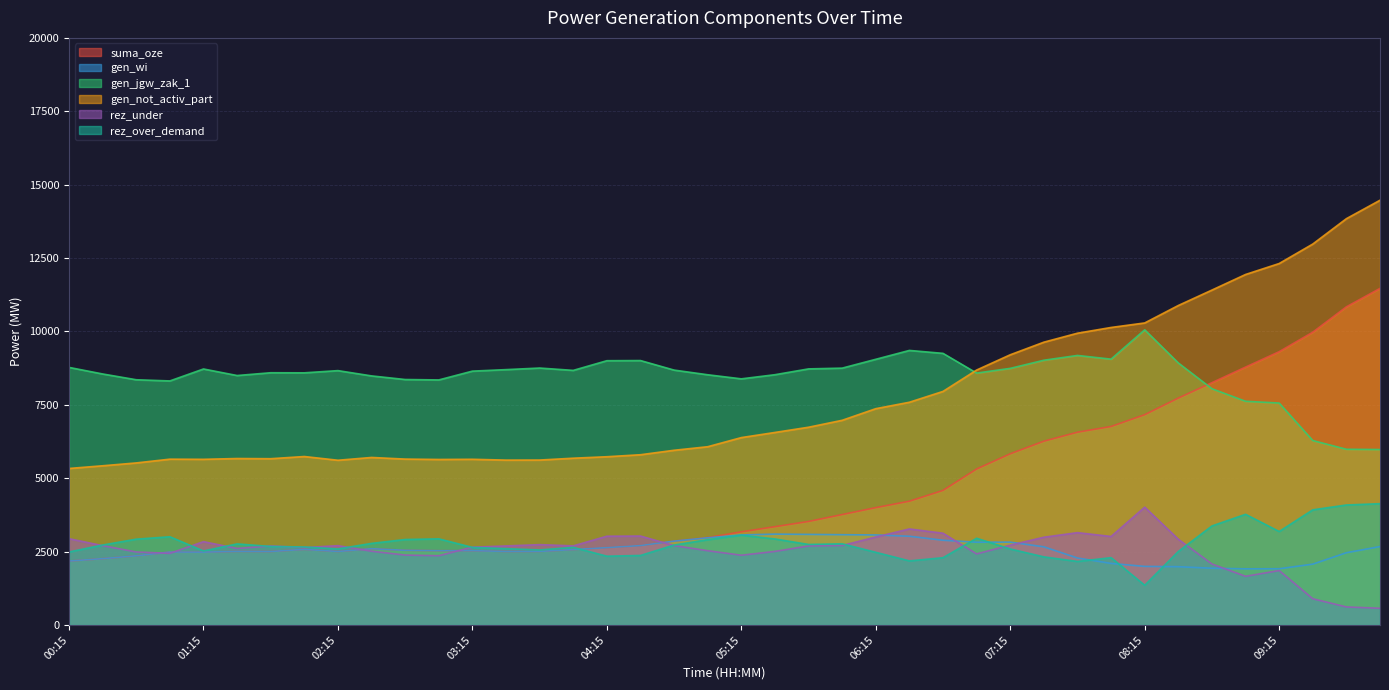

What is the label of the 18th point from the left?

04:30